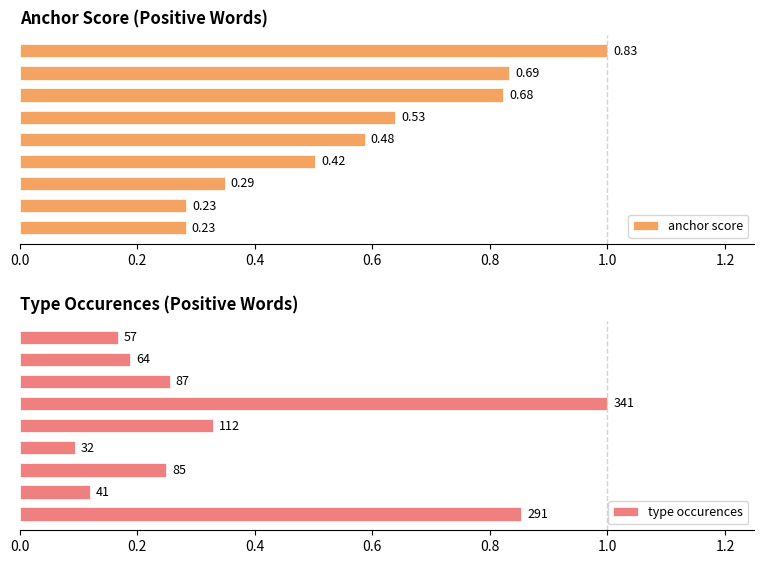

What is the sum of the anchor score values at 0.8 and 0.6?

1.2